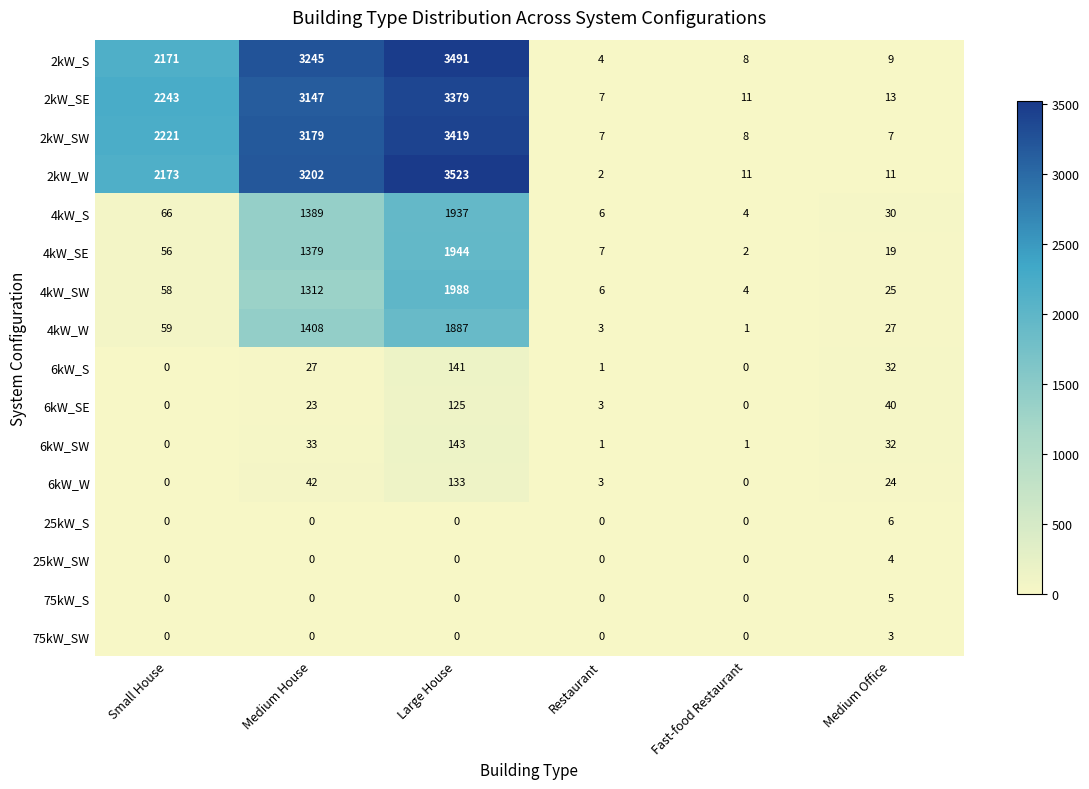

Rank the series by their maximum value, from highest to lowest.

2kW_W, 2kW_S, 2kW_SW, 2kW_SE, 4kW_SW, 4kW_SE, 4kW_S, 4kW_W, 6kW_SW, 6kW_S, 6kW_W, 6kW_SE, 25kW_S, 75kW_S, 25kW_SW, 75kW_SW